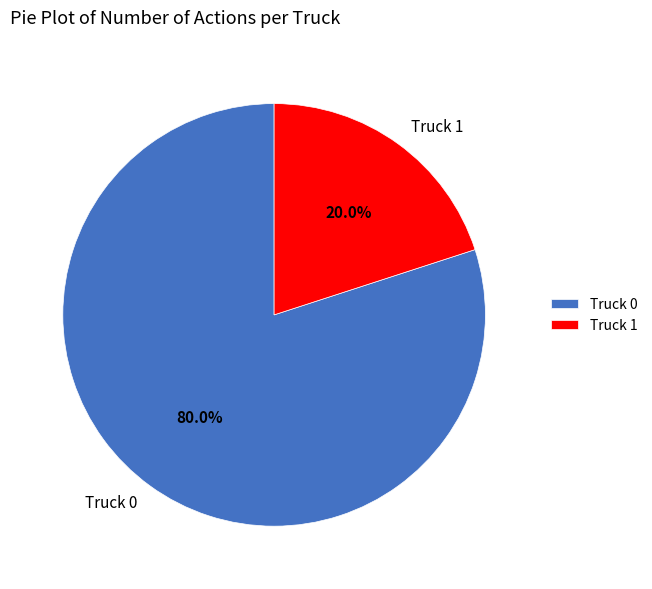

Count the number of slices in the pie.

2